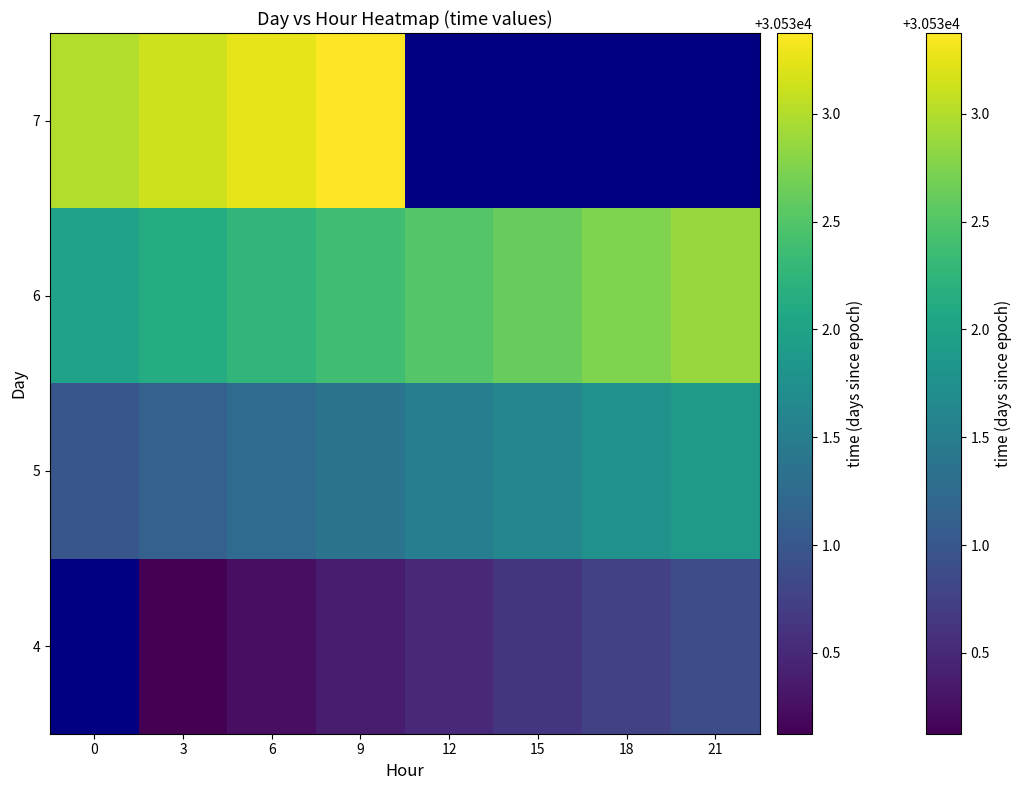

Count the number of data series in this chart.

4